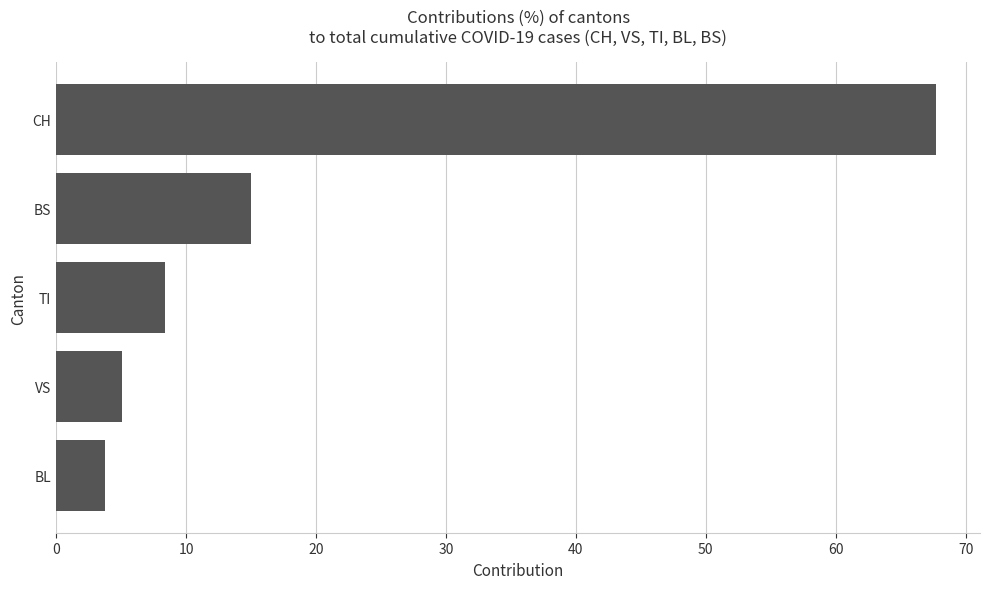

The chart shows a value of 8.4 at TI. True or false?

True